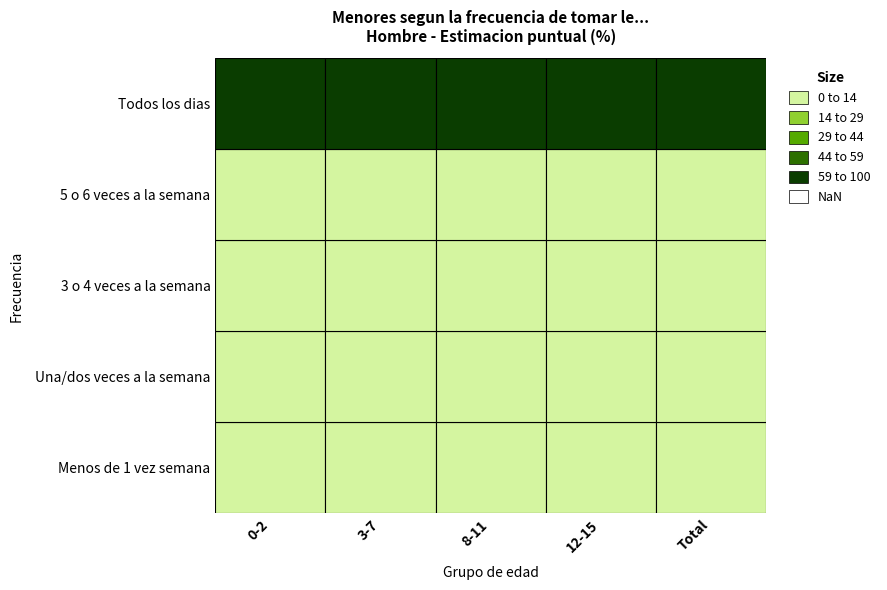

Reading left to right, what are all the values shown in this chart?

0-2: 1.7	0.0	1.9	4.5	91.9
3-7: 0.0	0.0	1.4	4.3	94.3
8-11: 1.1	1.1	2.6	3.9	91.3
12-15: 0.4	1.0	2.5	5.1	91.0
Total: 0.6	0.6	2.1	4.4	92.4